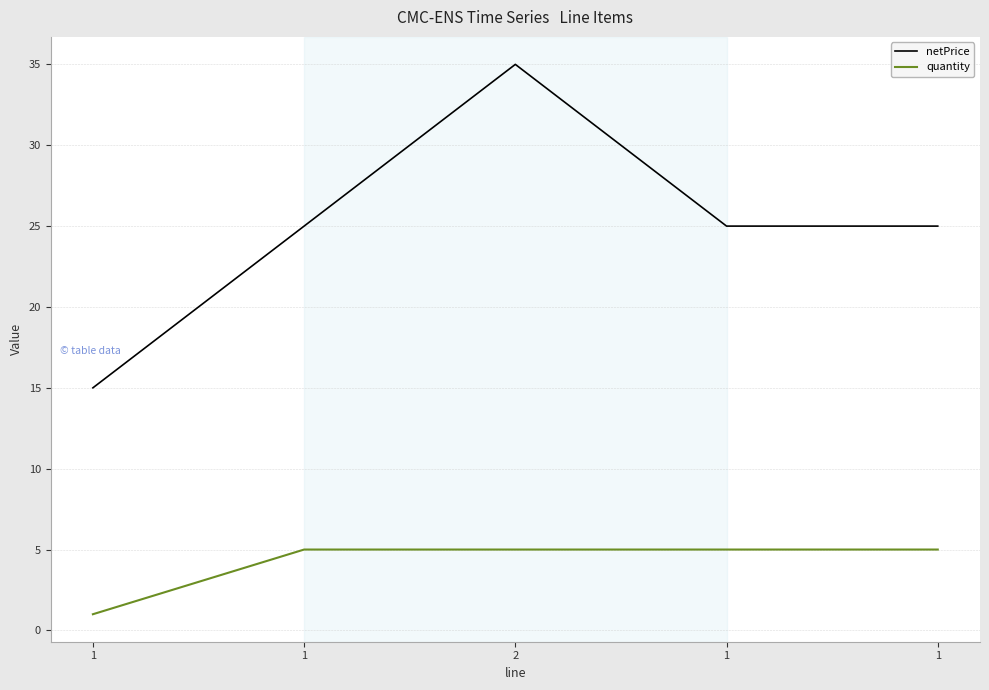

True or false: quantity and netPrice intersect in this chart.

False